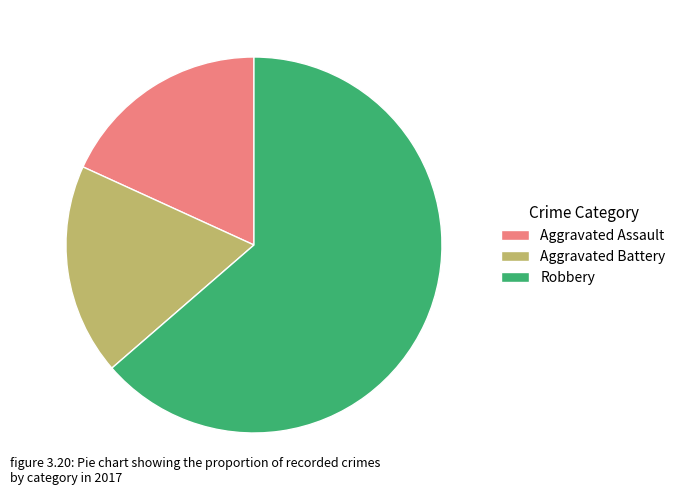

Is it true that Aggravated Assault is 3% of the pie?

False